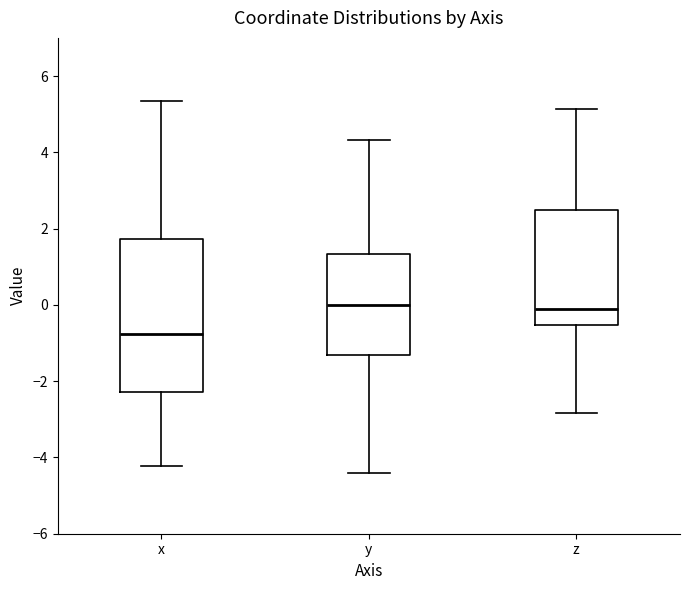

Comparing the boxes themselves (not the whiskers), which one is the tallest?

x